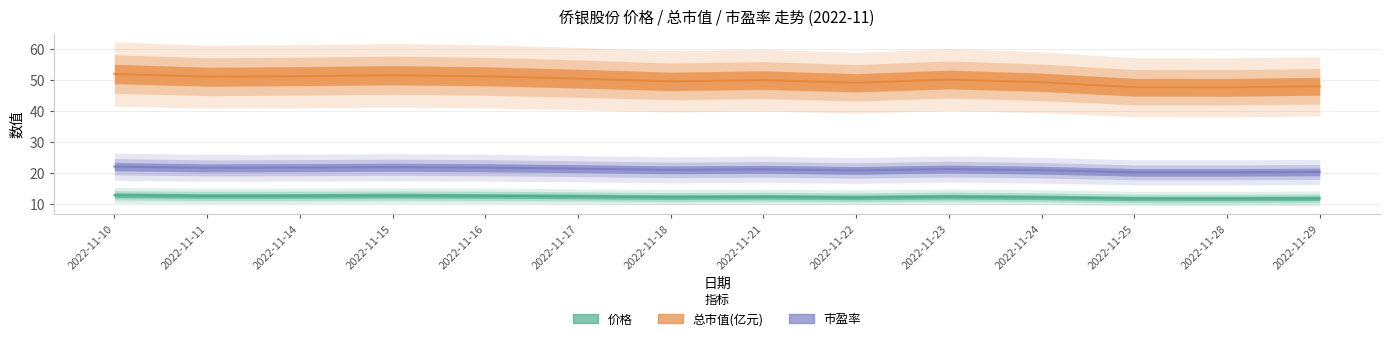

At 2022-11-11, list the series in order from smallest to largest.

价格, 市盈率, 总市值(亿元)